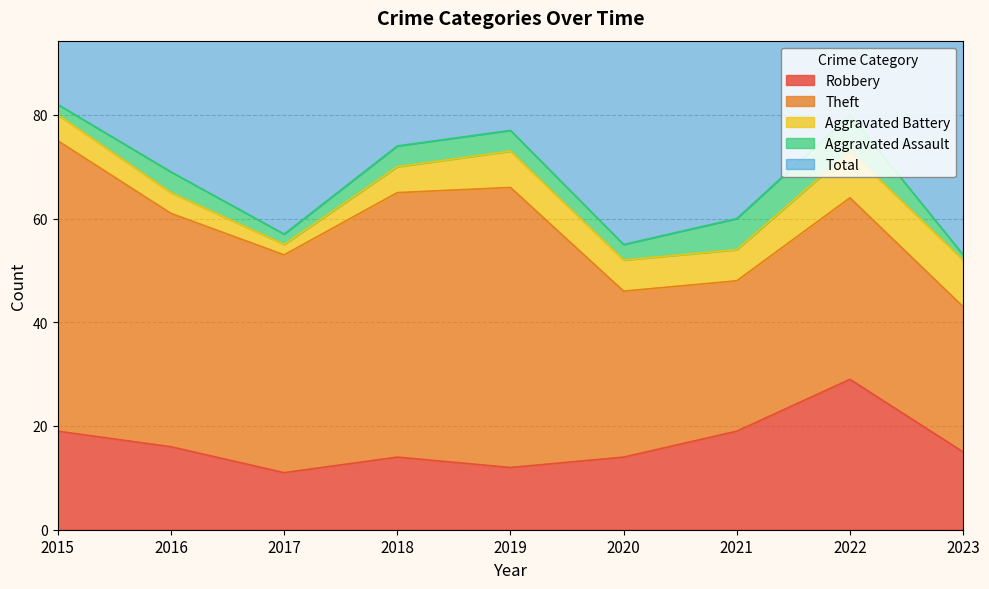

Is the value of Robbery at 2018 greater than the value of Aggravated Assault at 2022?

Yes